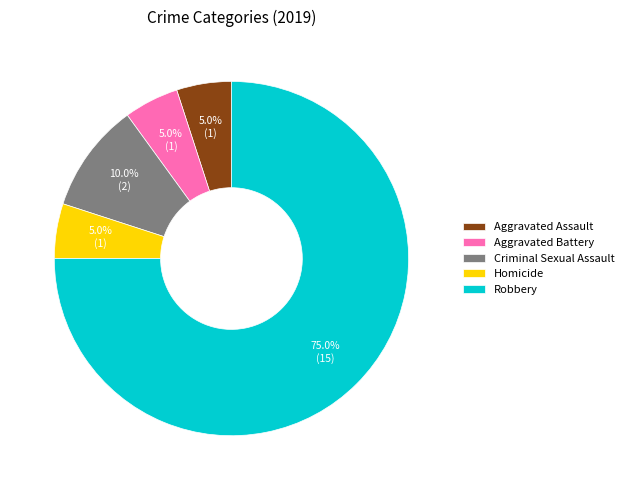

How many segments does this pie chart have?

5